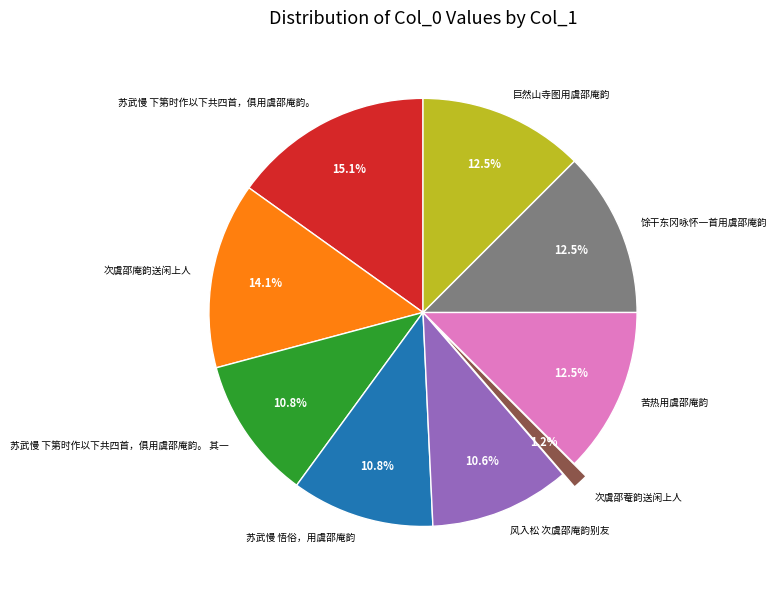

Does 次虞邵菴韵送闲上人 account for over 50% of the chart?

No